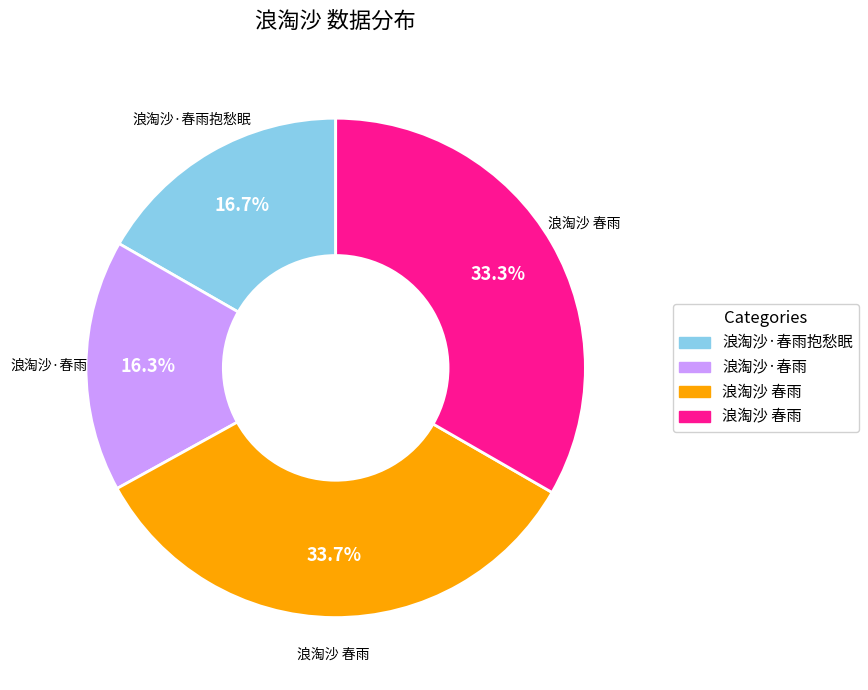

Does any single category account for the majority?

No